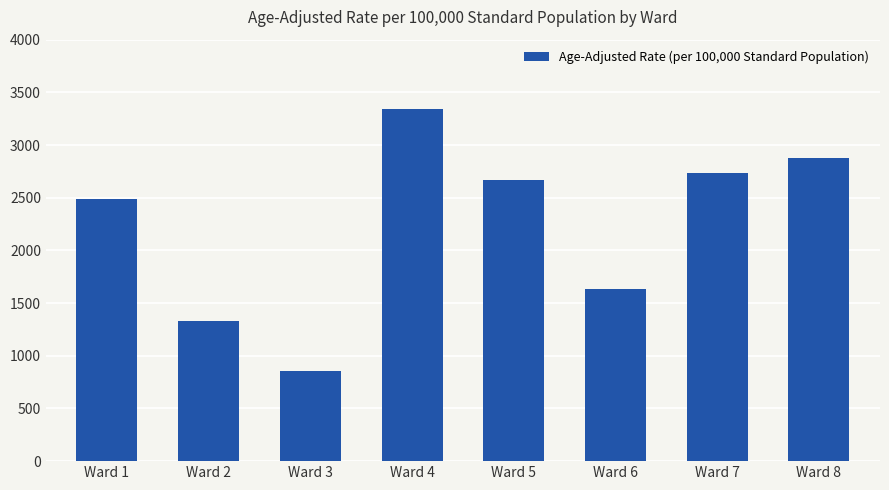

Is it true that the value at Ward 1 is 2488.6?

True